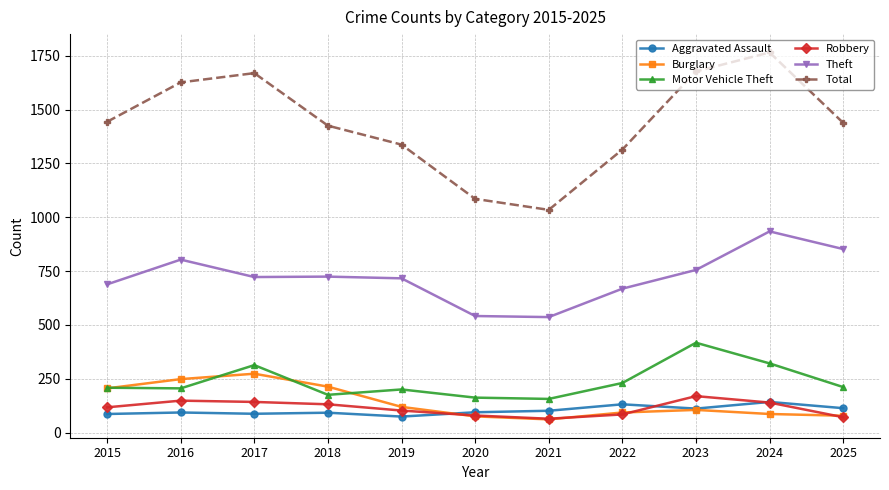

What is the minimum value for Aggravated Assault?

74